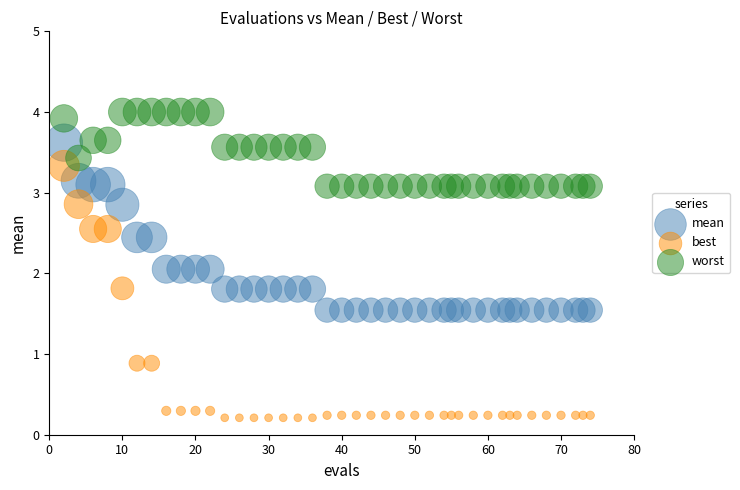

What is the X range (max minus min) for the scatter plot?

72.0